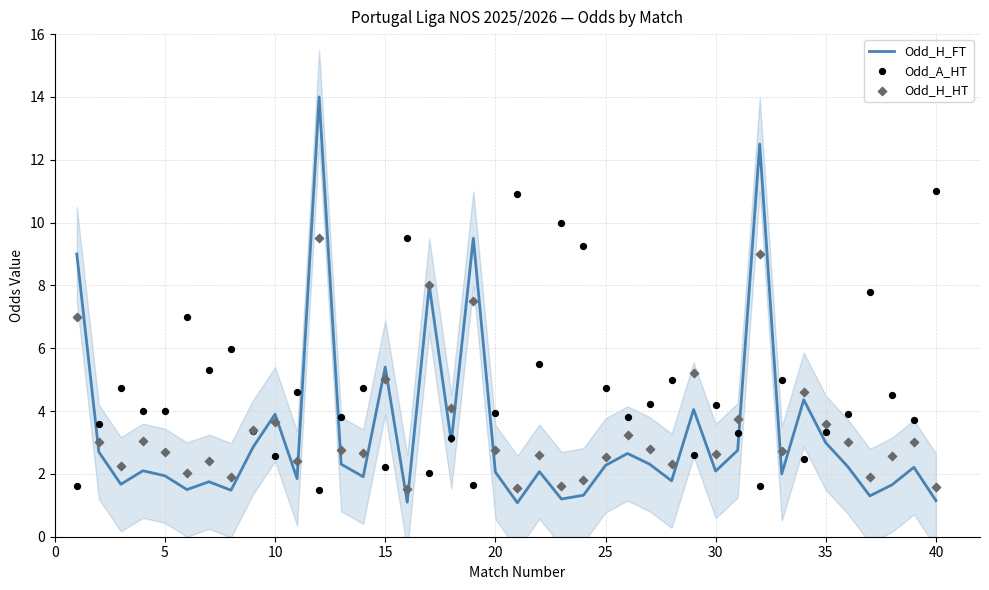

At how many categories does at least one series exceed 11?

2